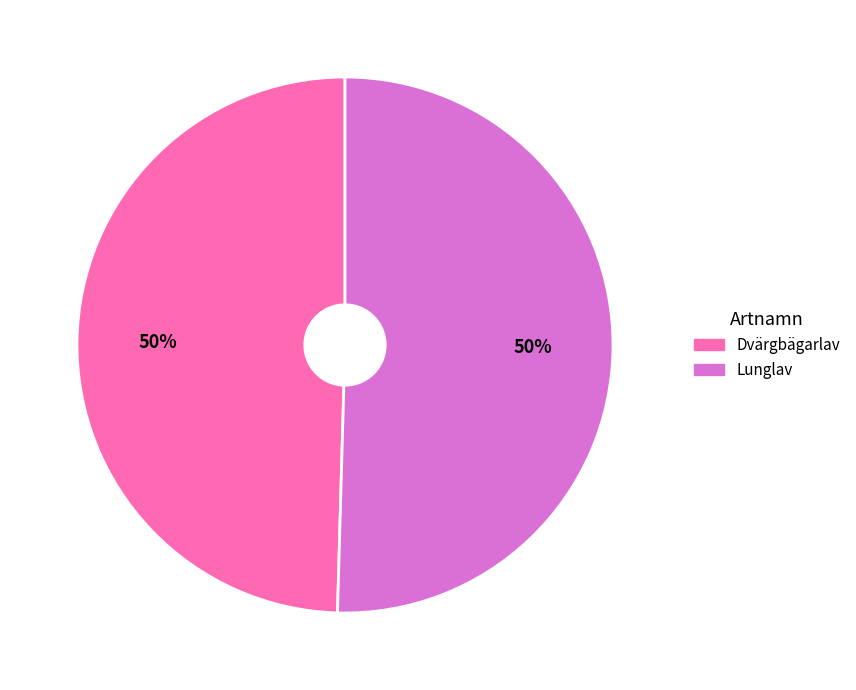

To the nearest percent, what is the combined percentage of Dvärgbägarlav and Lunglav?

100%